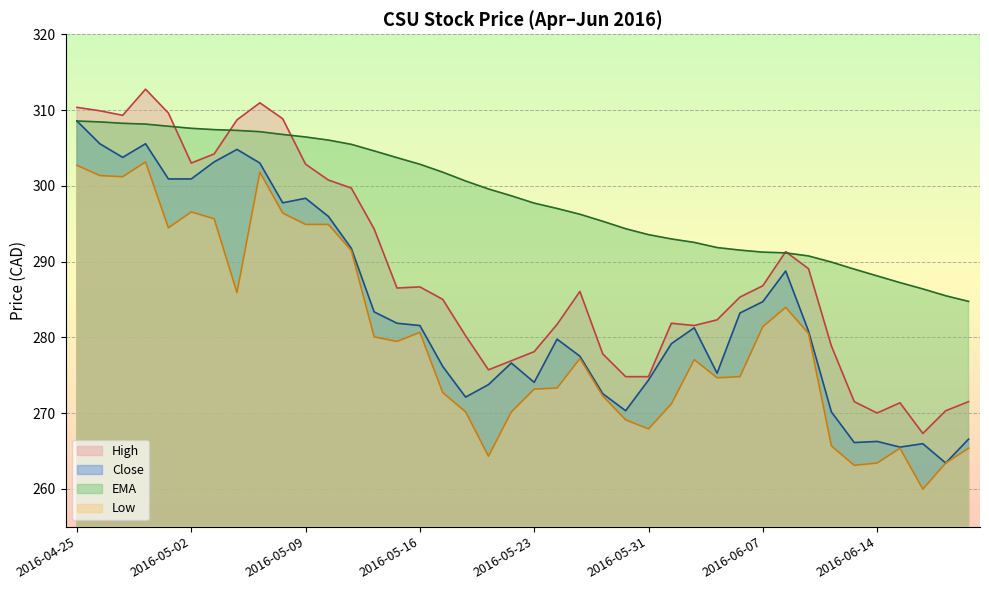

Which series has the largest range (max minus min)?

high